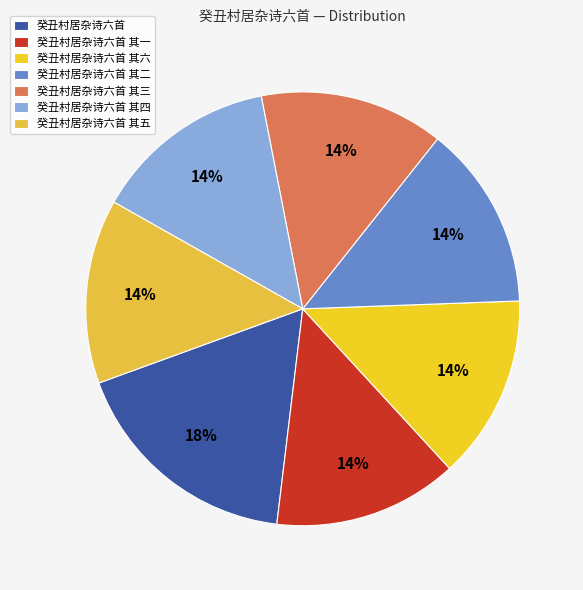

Approximately how many times larger is the value at 癸丑村居杂诗六首 其三 compared to 癸丑村居杂诗六首 其六?

1.0